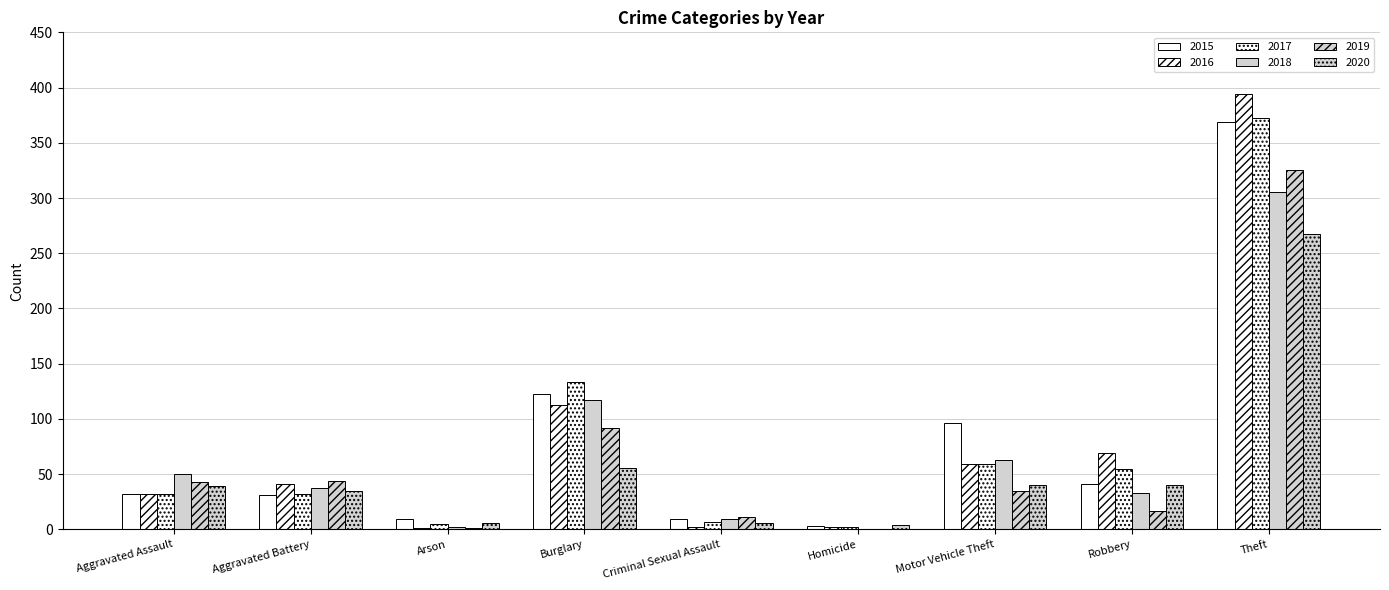

At which category is the sum across all series the highest?

Theft